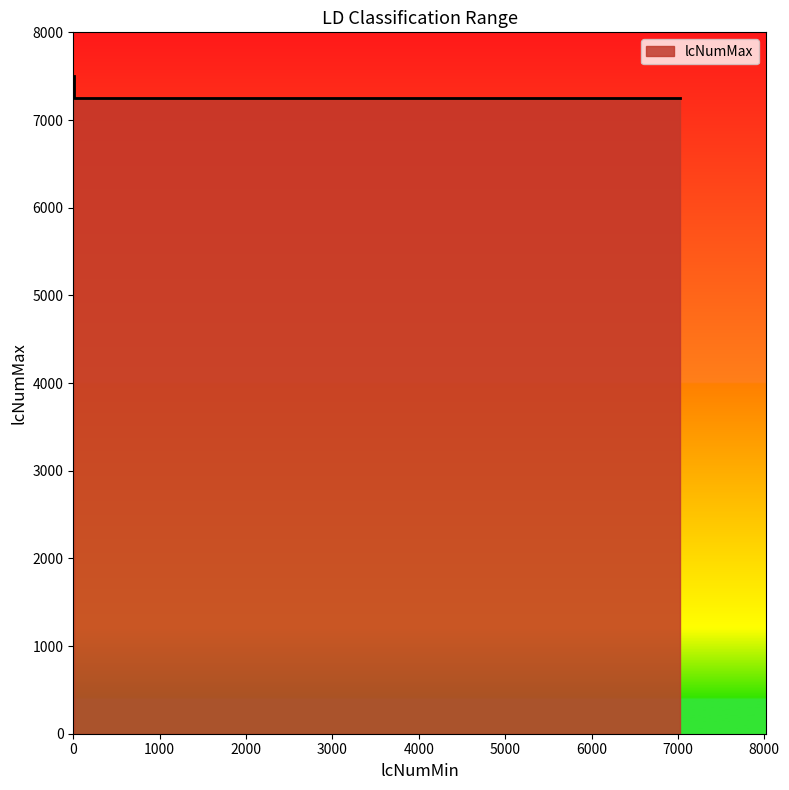

Count the number of values greater than 7251.

1